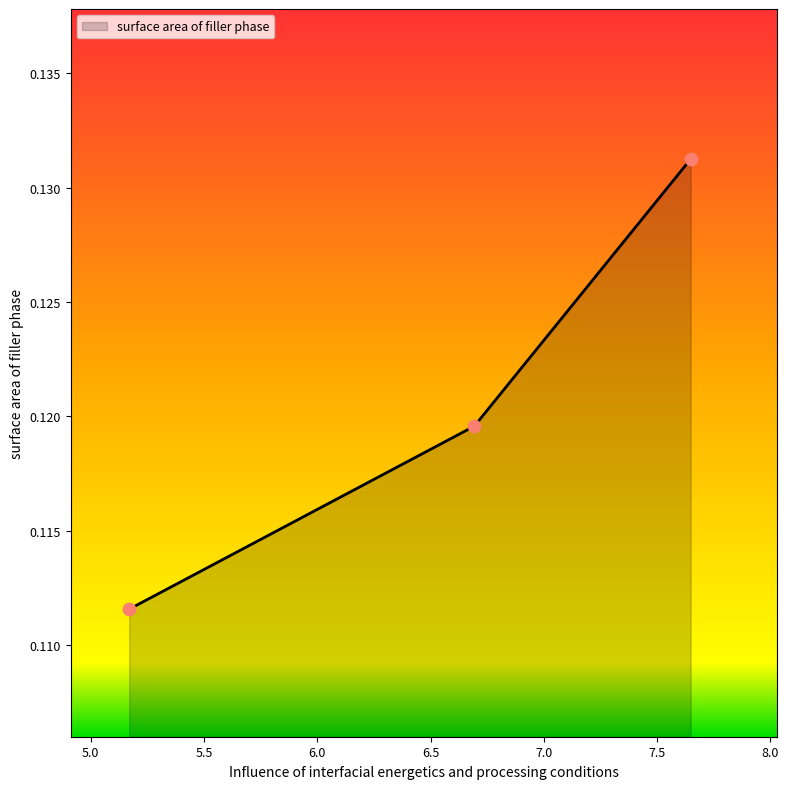

What is the sum of all values?

0.4